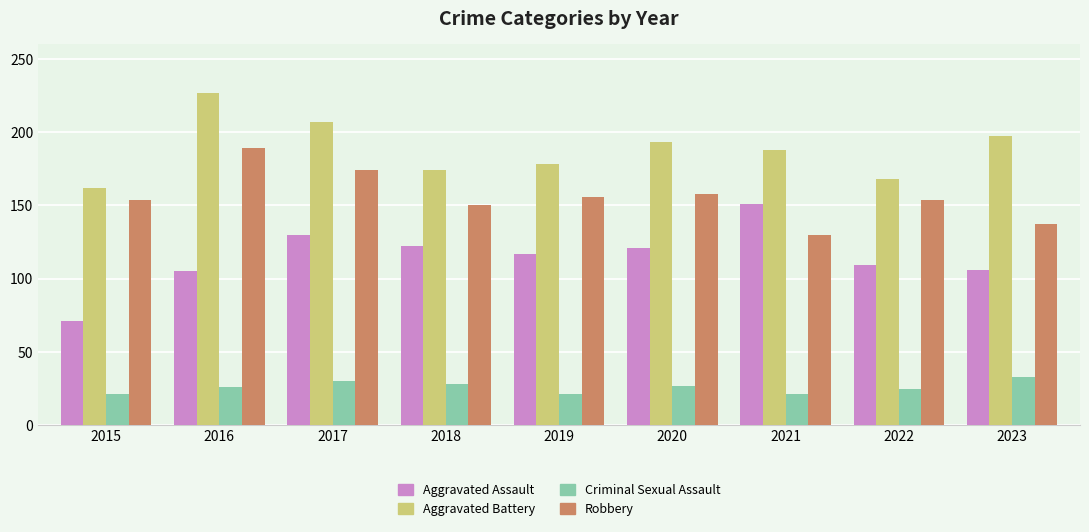

Read the Aggravated Battery value at 2020.

193